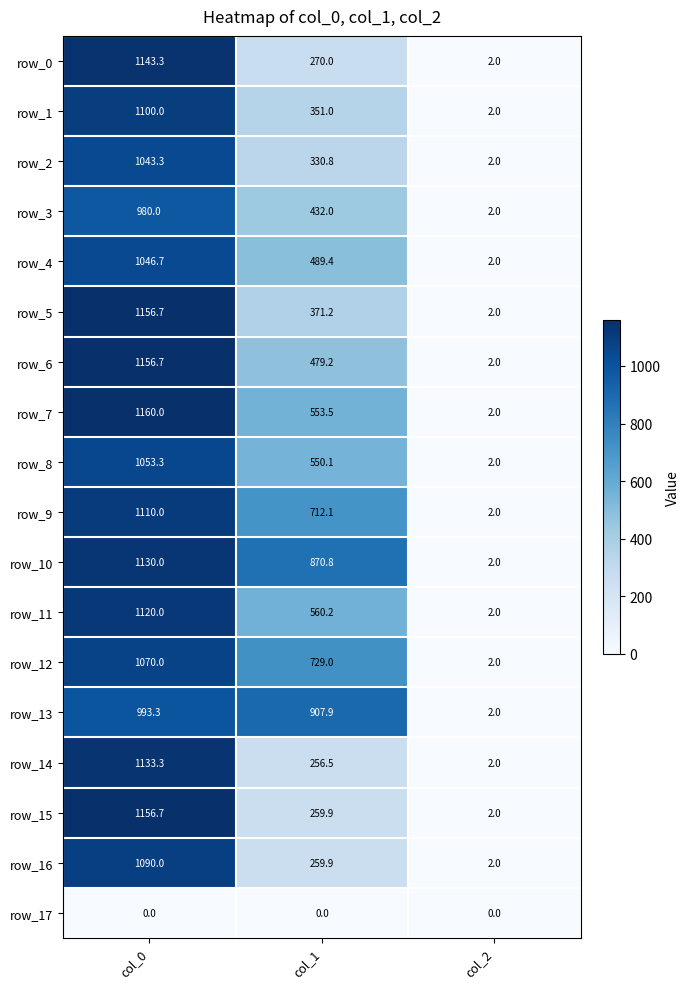

Reading left to right, extract all data points from this chart.

row_0: 1143.3	270.0	2.0
row_1: 1100.0	351.0	2.0
row_2: 1043.3	330.8	2.0
row_3: 980.0	432.0	2.0
row_4: 1046.7	489.4	2.0
row_5: 1156.7	371.2	2.0
row_6: 1156.7	479.2	2.0
row_7: 1160.0	553.5	2.0
row_8: 1053.3	550.1	2.0
row_9: 1110.0	712.1	2.0
row_10: 1130.0	870.8	2.0
row_11: 1120.0	560.2	2.0
row_12: 1070.0	729.0	2.0
row_13: 993.3	907.9	2.0
row_14: 1133.3	256.5	2.0
row_15: 1156.7	259.9	2.0
row_16: 1090.0	259.9	2.0
row_17: 0.0	0.0	0.0